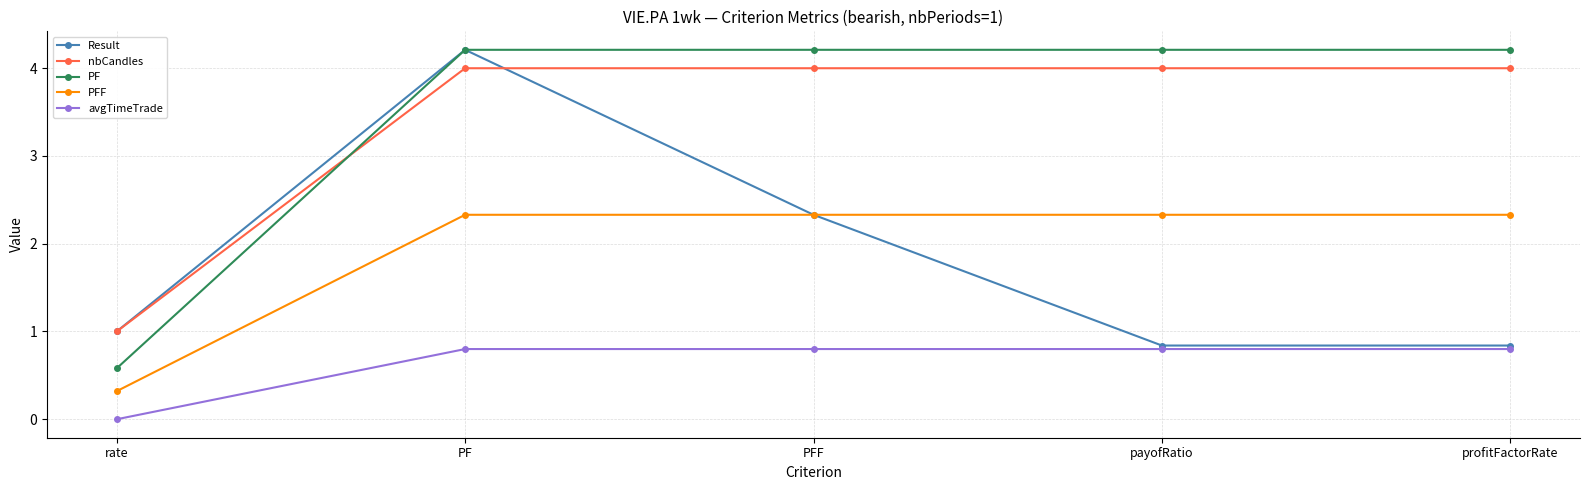

What is the sum of the PFF values at PF and PFF?

4.7